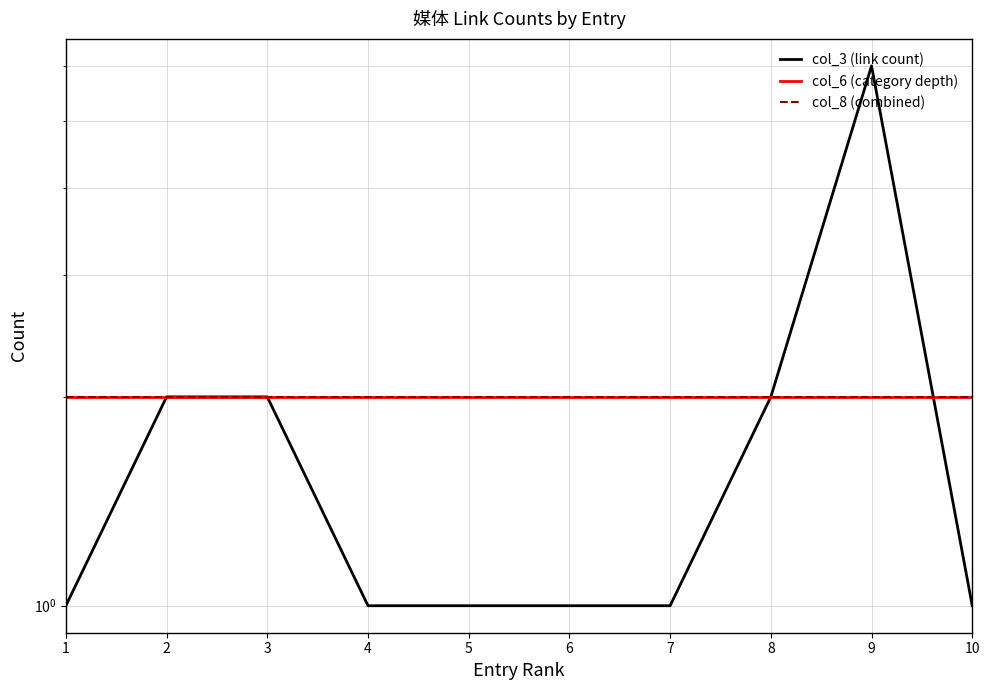

True or false: col_8 (combined) and col_6 (category depth) cross at least once.

False